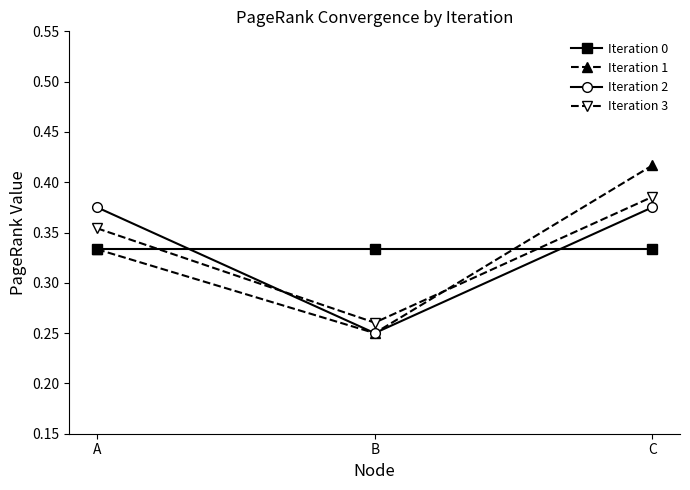

At which category is the sum across all series the highest?

C